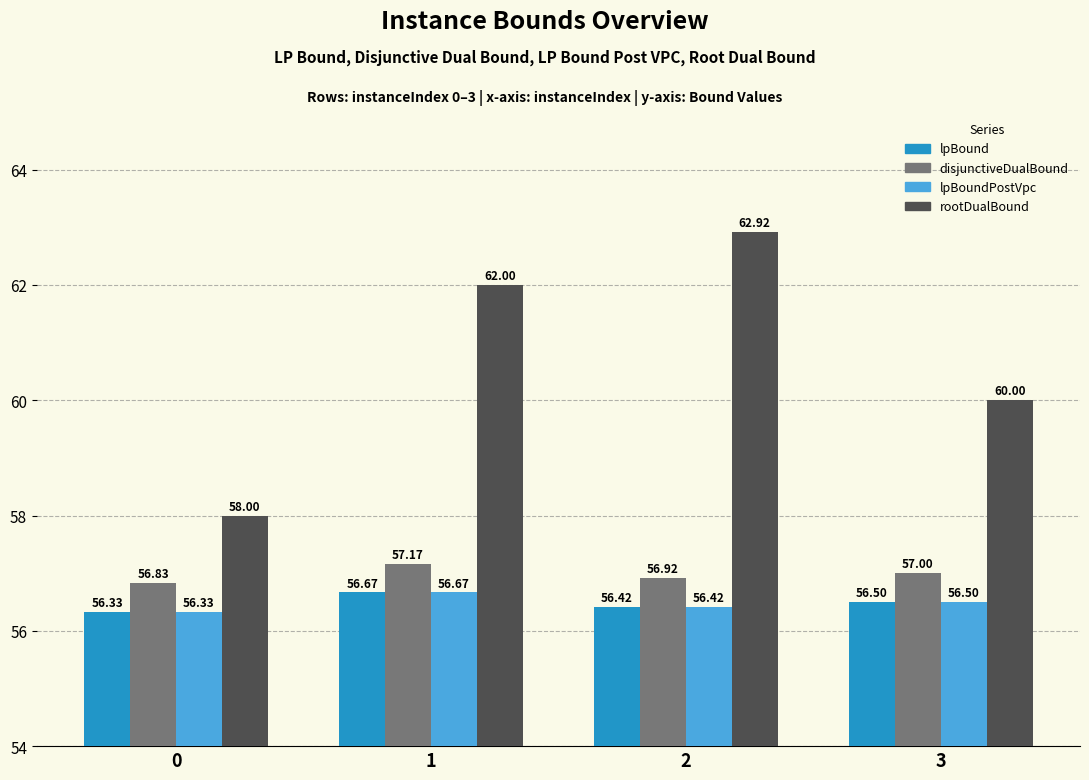

Which series changed the most between 0 and 2?

rootDualBound